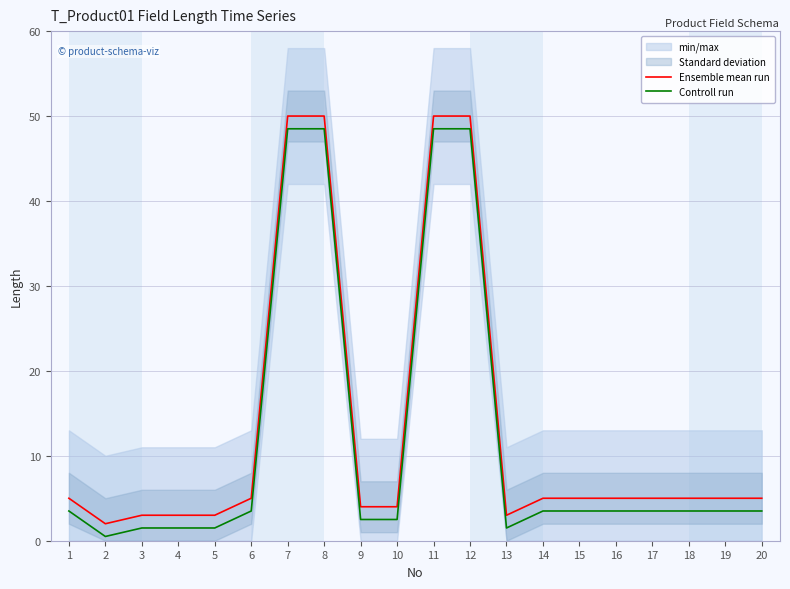

At which category is the sum across all series the highest?

7